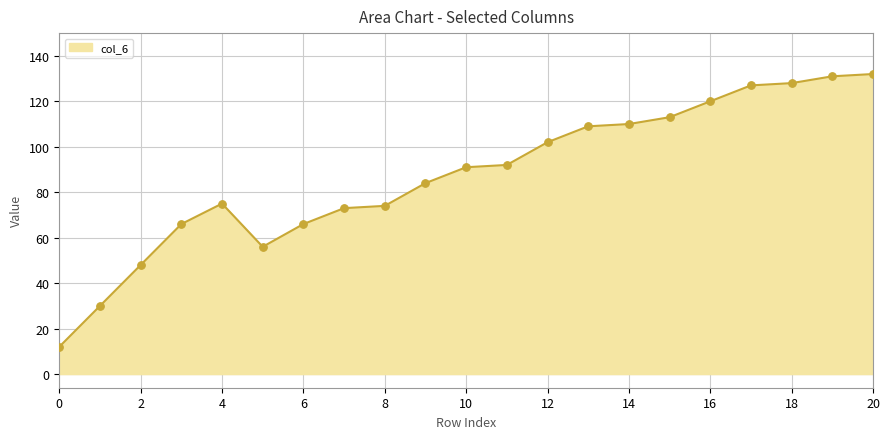

What is the minimum value shown in the chart?

12